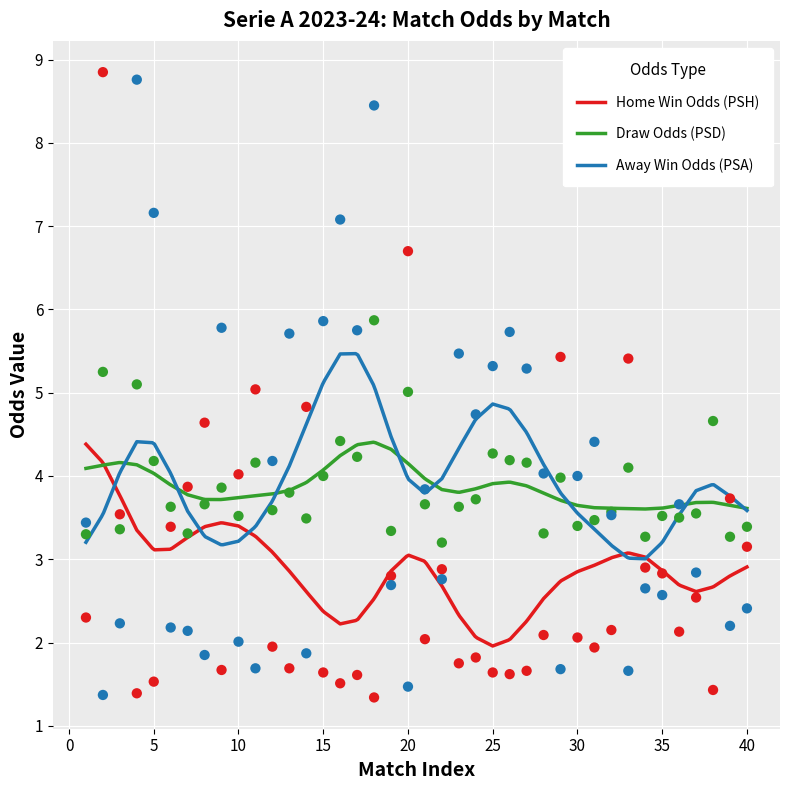

Which series has the largest Y range (max minus min)?

PSH